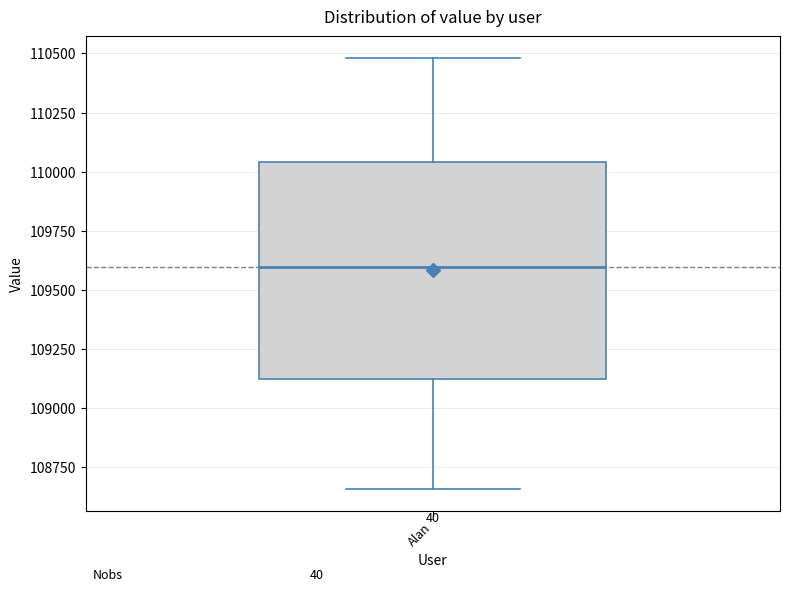

Where does the upper whisker of the box for Alan end on the y-axis? The values are not printed on the chart, so give them approximately, as read against the axis.

110500